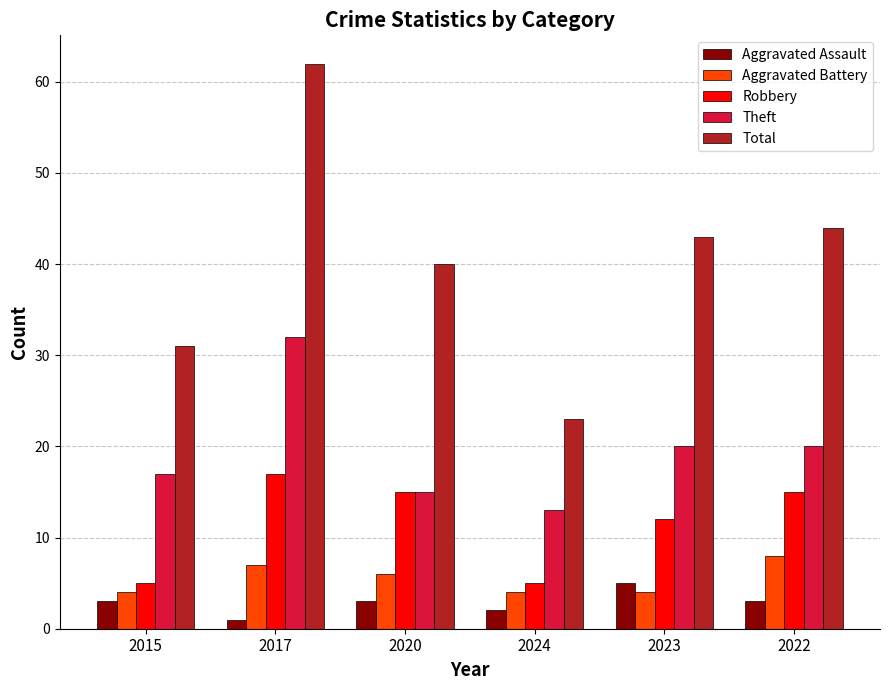

What is the maximum value shown in the chart?

62